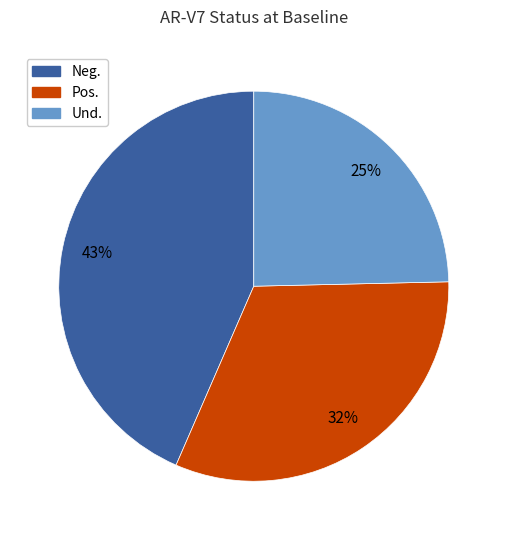

What is the ratio of the value at Pos. to the value at Neg.?

0.7